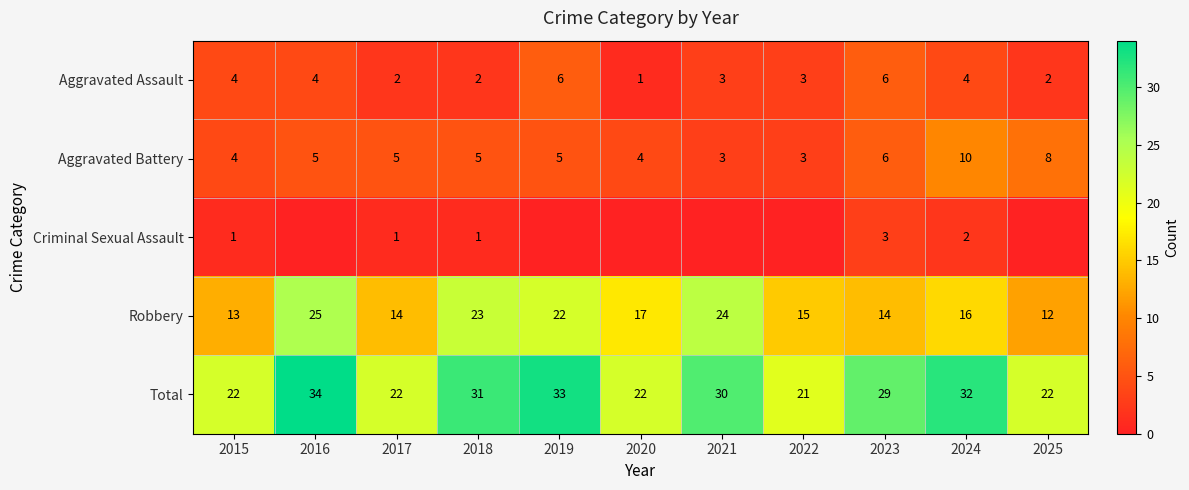

Where does the Robbery series first go above 16?

2016